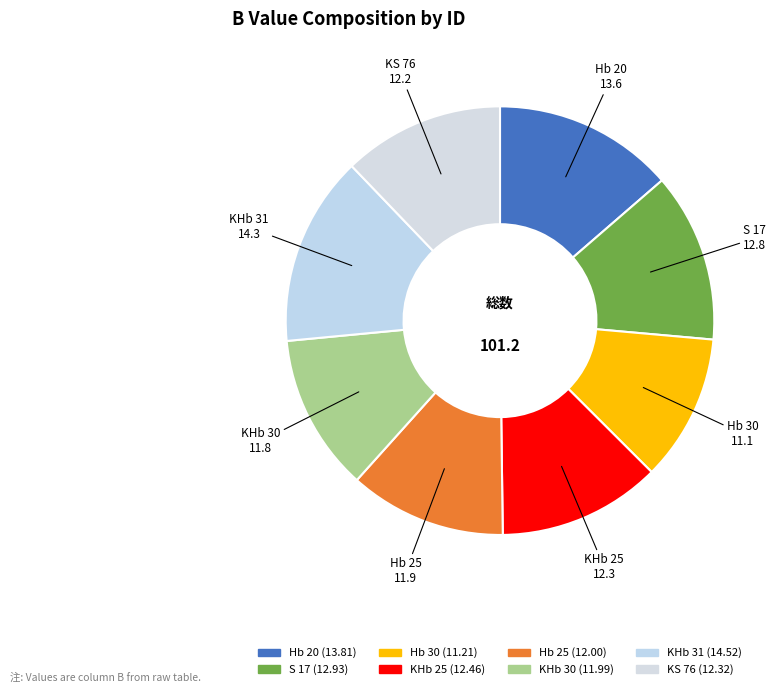

Count the number of slices in the pie.

8